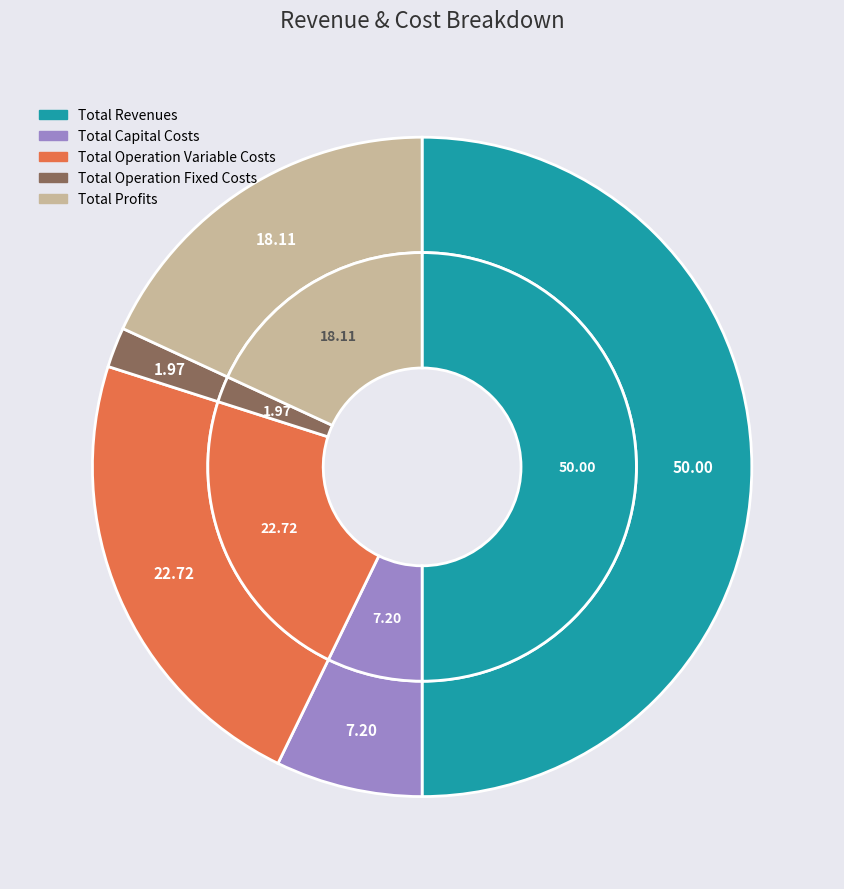

To the nearest percent, what percentage of the pie is Total Profits?

18%